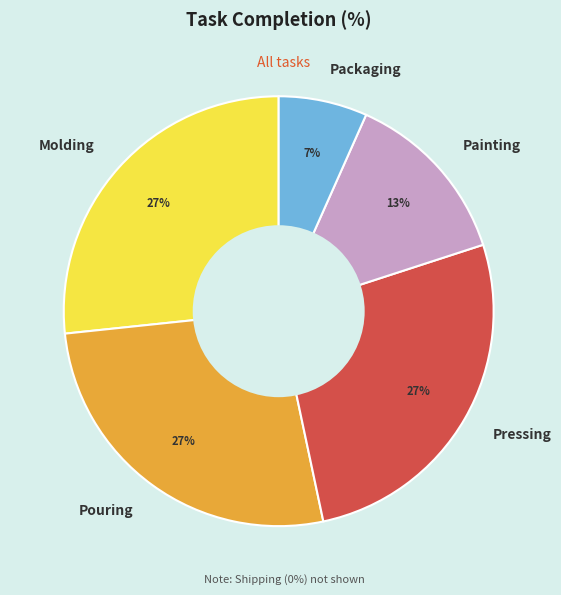

Which category has the smallest portion of the pie?

Packaging